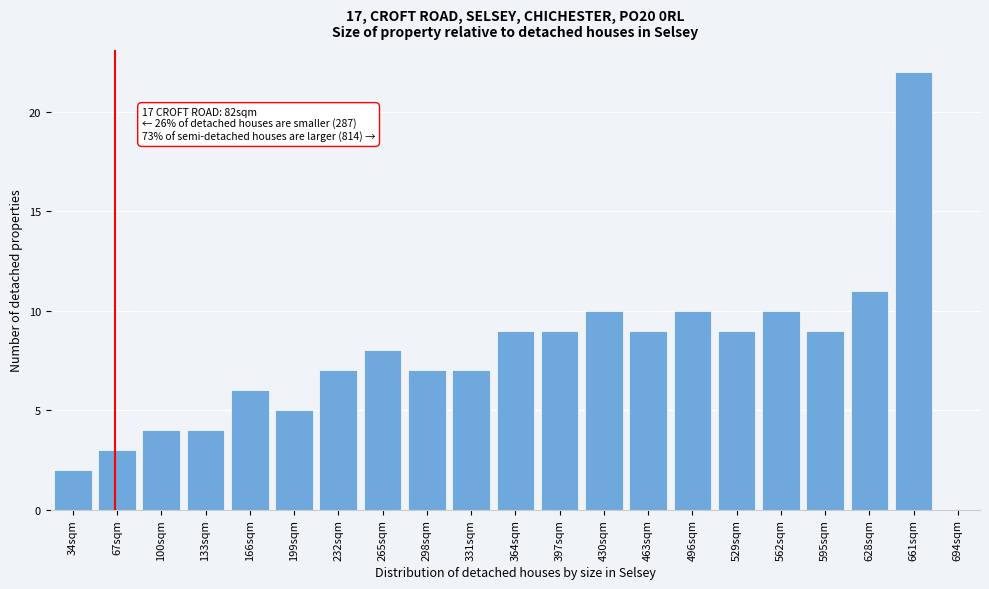

Reading right to left, what are all the values shown in this chart?

694sqm=0	661sqm=22	628sqm=11	595sqm=9	562sqm=10	529sqm=9	496sqm=10	463sqm=9	430sqm=10	397sqm=9	364sqm=9	331sqm=7	298sqm=7	265sqm=8	232sqm=7	199sqm=5	166sqm=6	133sqm=4	100sqm=4	67sqm=3	34sqm=2